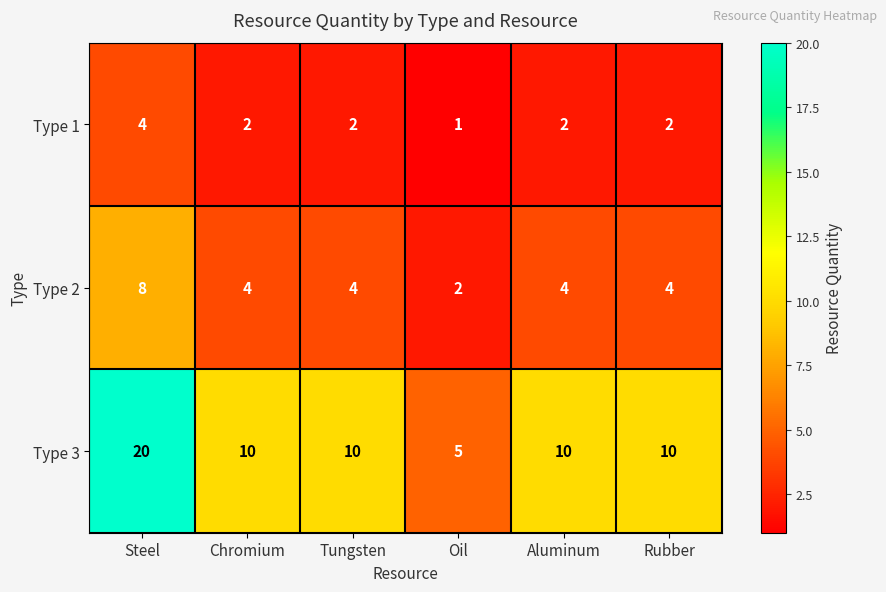

Reading left to right, what are all the values shown in this chart?

Type 1: Steel=4	Chromium=2	Tungsten=2	Oil=1	Aluminum=2	Rubber=2
Type 2: Steel=8	Chromium=4	Tungsten=4	Oil=2	Aluminum=4	Rubber=4
Type 3: Steel=20	Chromium=10	Tungsten=10	Oil=5	Aluminum=10	Rubber=10